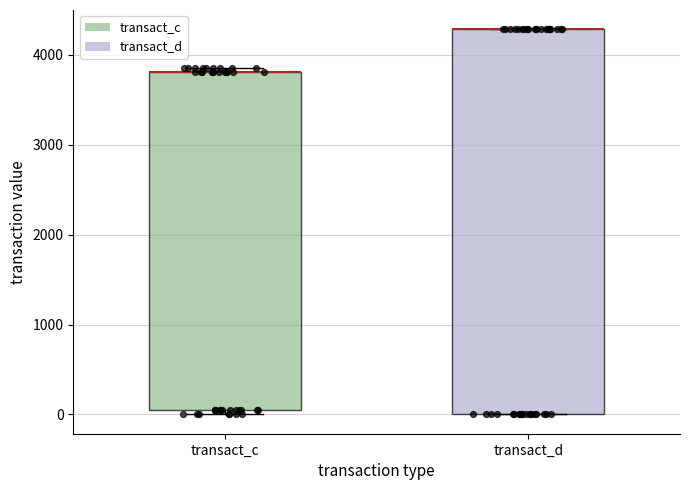

Reading left to right, transcribe this box plot: for each box, give where its median line is, the range the box spans, and where its two whiskers end, as read against the y-axis. The values are not printed on the chart, so give them approximately, as read against the axis.

transact_c: median 3800 (drawn on the box's upper edge), box 0 to 3800, whiskers 0 (just below the box's lower edge) to 3900
transact_d: median 4300 (drawn on the box's upper edge), box 0 to 4300, whiskers 0 to 4300